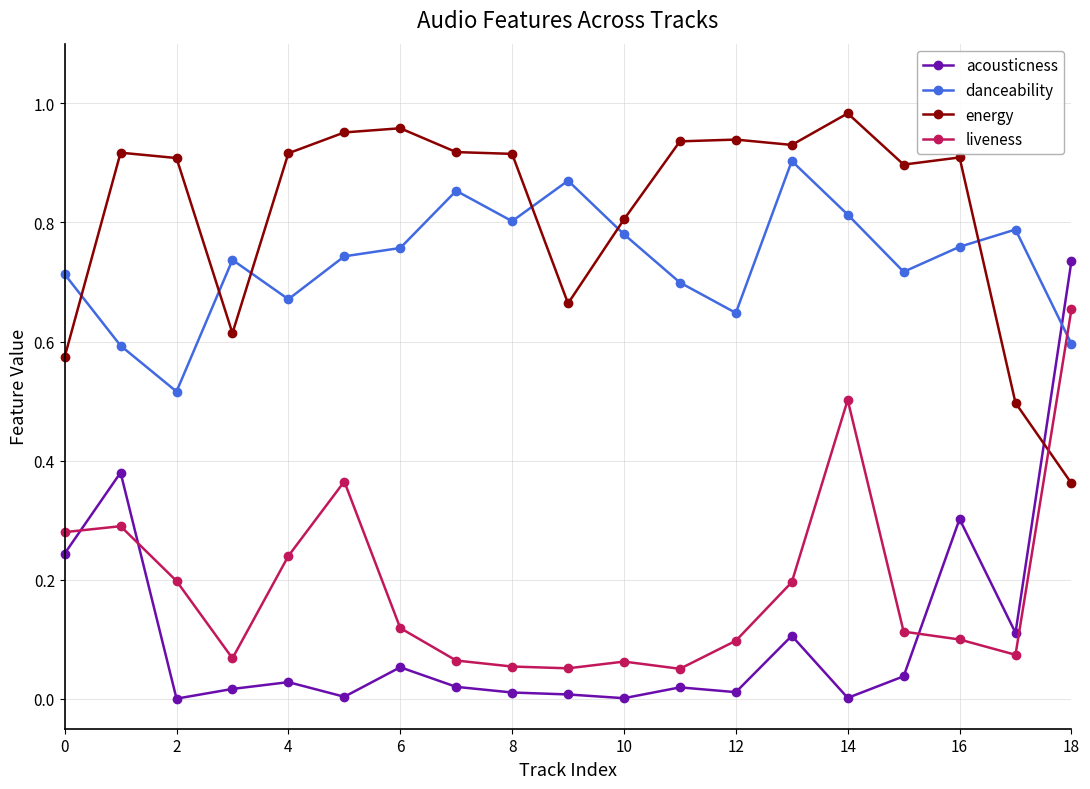

What is the sum of all danceability values?

14.0